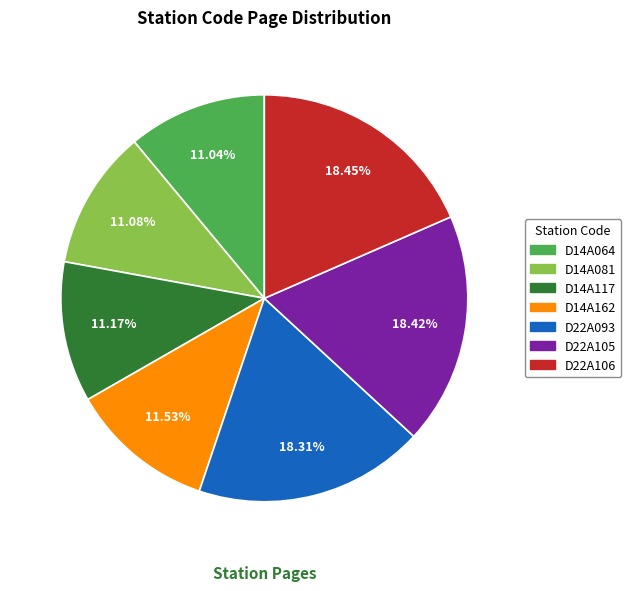

What is the ratio of the value at D14A081 to the value at D22A106?

0.6